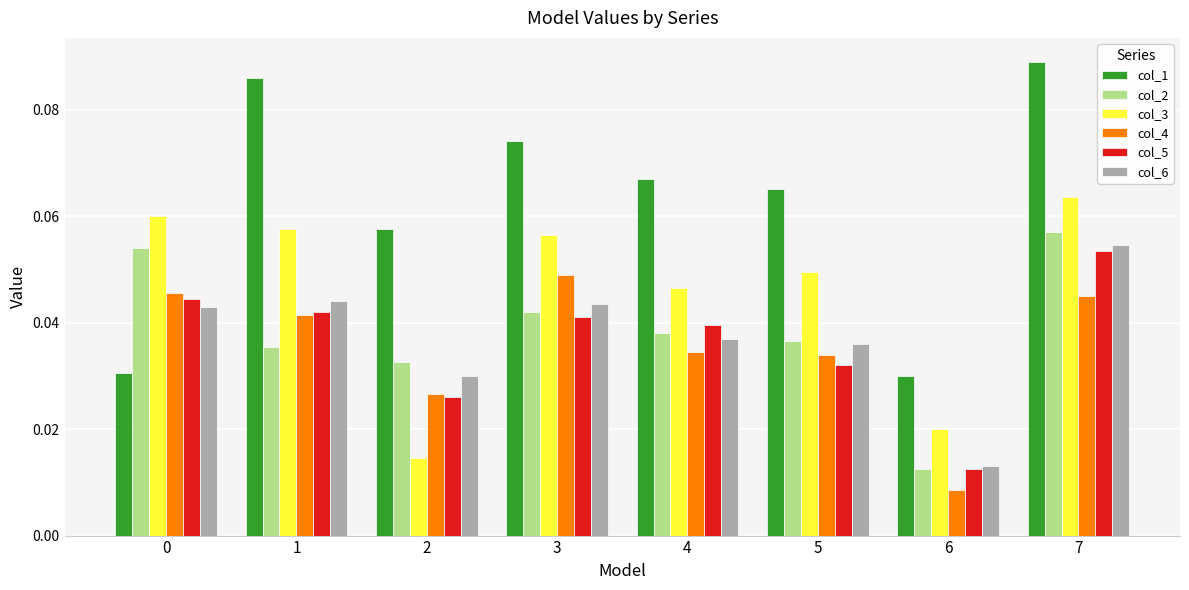

What is the sum of all col_3 values?

0.4